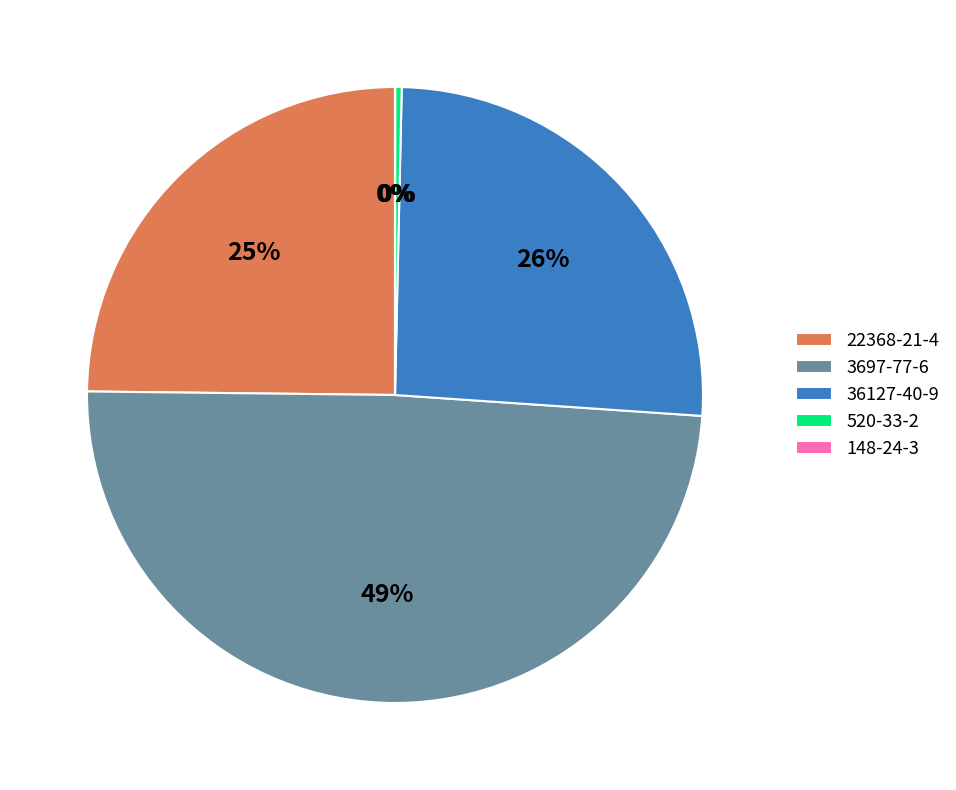

Does 520-33-2 represent more than half of the total?

No